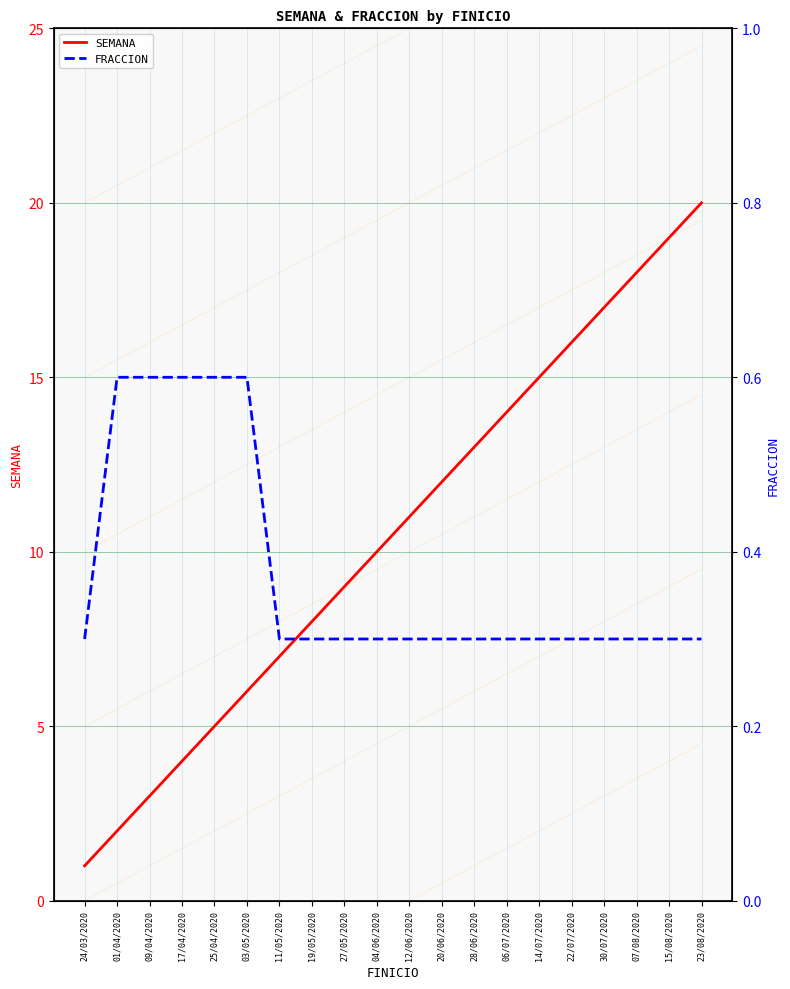

Reading left to right, what are all the values shown in this chart?

SEMANA: 24/03/2020=1.0	01/04/2020=2.0	09/04/2020=3.0	17/04/2020=4.0	25/04/2020=5.0	03/05/2020=6.0	11/05/2020=7.0	19/05/2020=8.0	27/05/2020=9.0	04/06/2020=10.0	12/06/2020=11.0	20/06/2020=12.0	28/06/2020=13.0	06/07/2020=14.0	14/07/2020=15.0	22/07/2020=16.0	30/07/2020=17.0	07/08/2020=18.0	15/08/2020=19.0	23/08/2020=20.0
FRACCION: 24/03/2020=0.3	01/04/2020=0.6	09/04/2020=0.6	17/04/2020=0.6	25/04/2020=0.6	03/05/2020=0.6	11/05/2020=0.3	19/05/2020=0.3	27/05/2020=0.3	04/06/2020=0.3	12/06/2020=0.3	20/06/2020=0.3	28/06/2020=0.3	06/07/2020=0.3	14/07/2020=0.3	22/07/2020=0.3	30/07/2020=0.3	07/08/2020=0.3	15/08/2020=0.3	23/08/2020=0.3